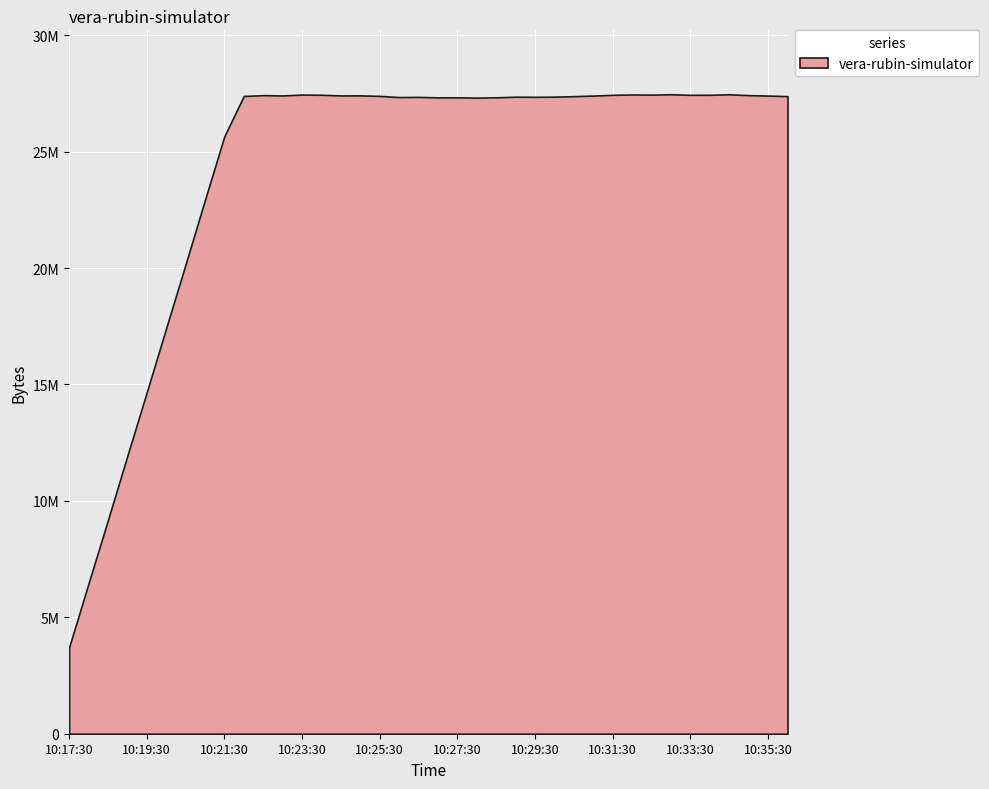

Count the number of categories in the chart.

38